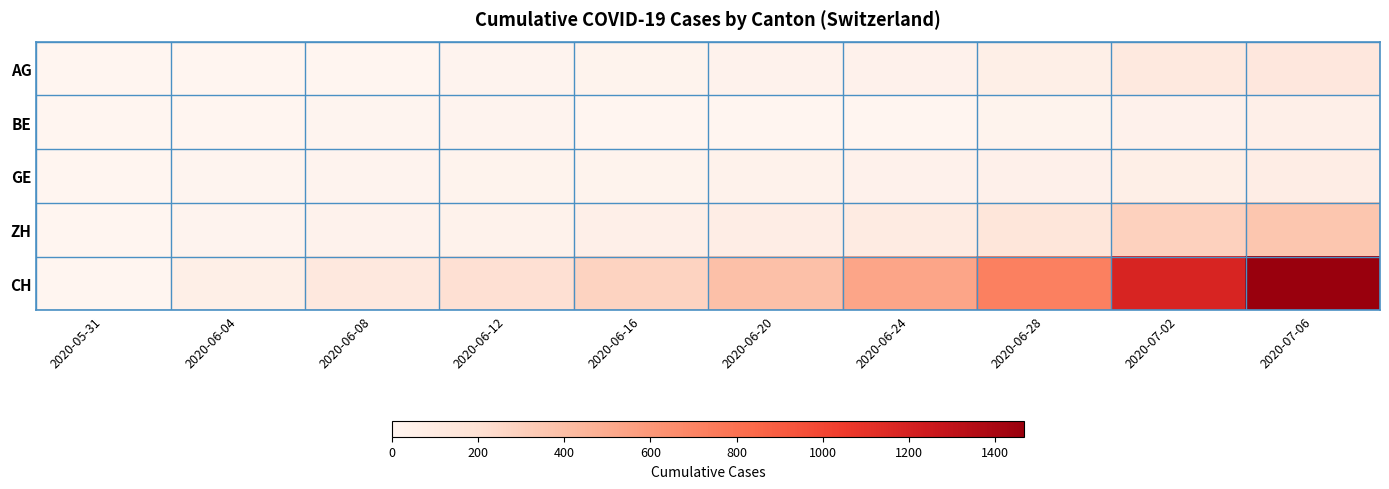

What is the greatest value displayed?

1468